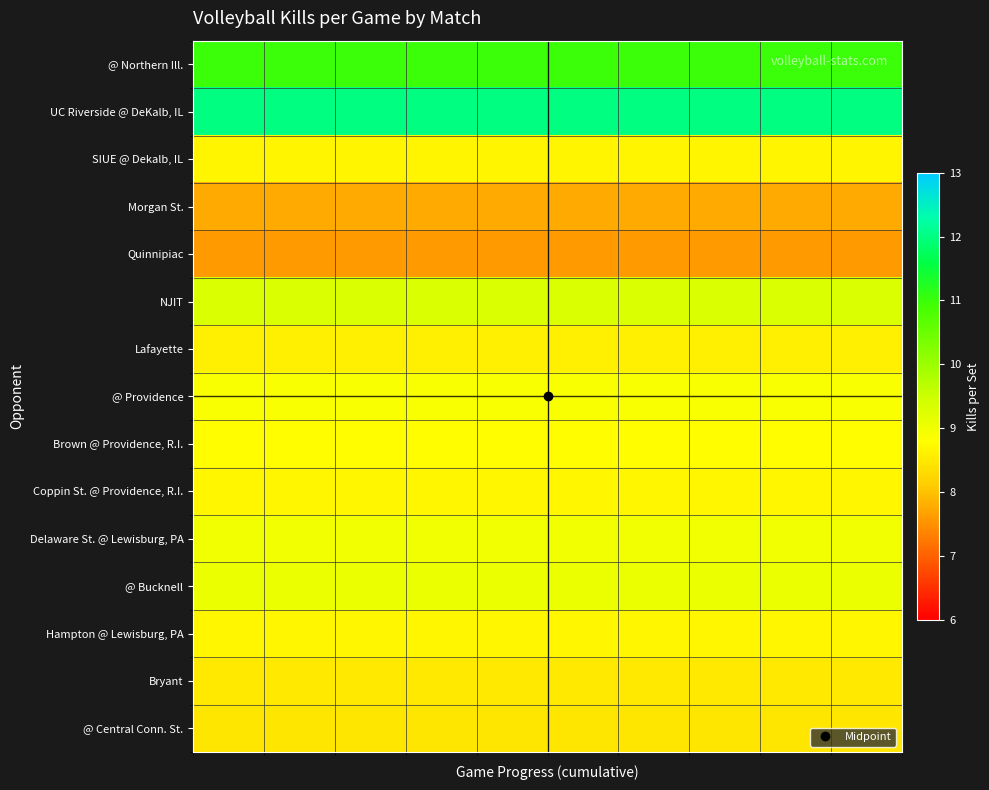

At how many categories does at least one series exceed 10?

10